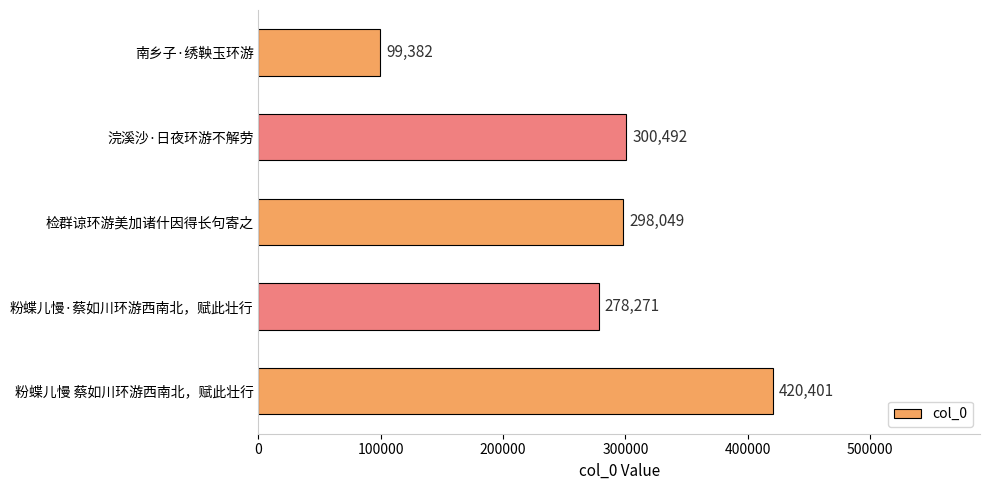

Between 粉蝶儿慢 蔡如川环游西南北，赋此壮行 and 南乡子·绣鞅玉环游, which is larger?

粉蝶儿慢 蔡如川环游西南北，赋此壮行